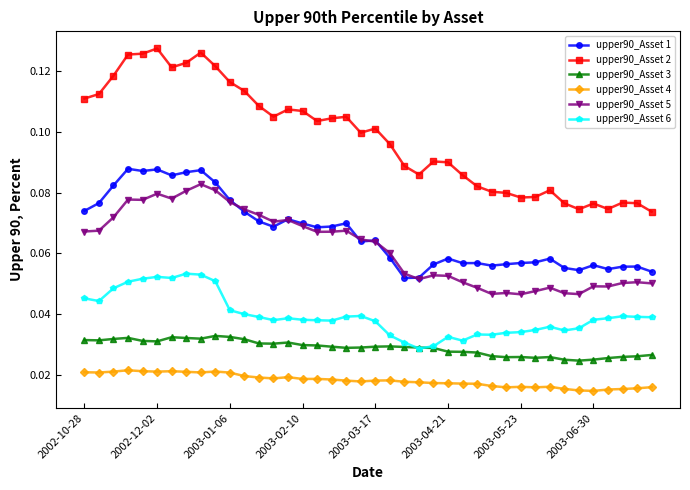

True or false: upper90_Asset 5 has more than 0 points higher than both neighbors.

True